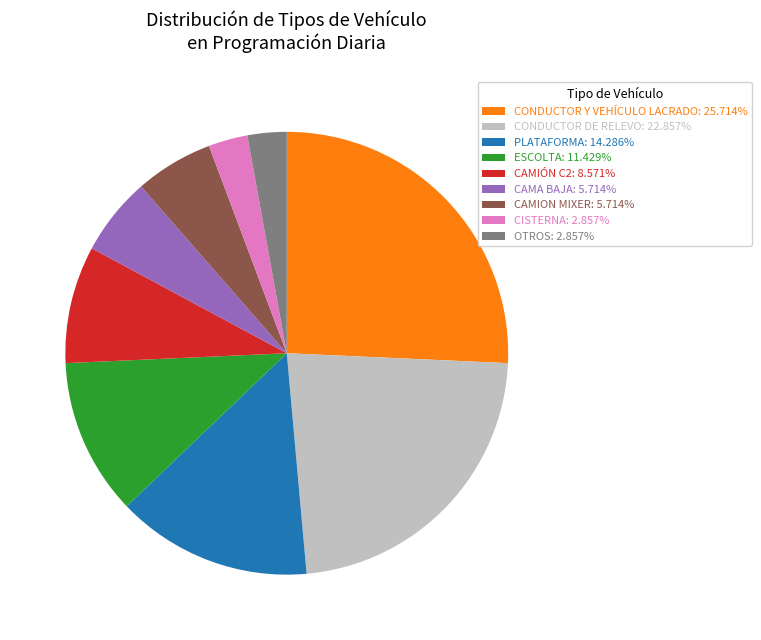

Count the number of slices in the pie.

9